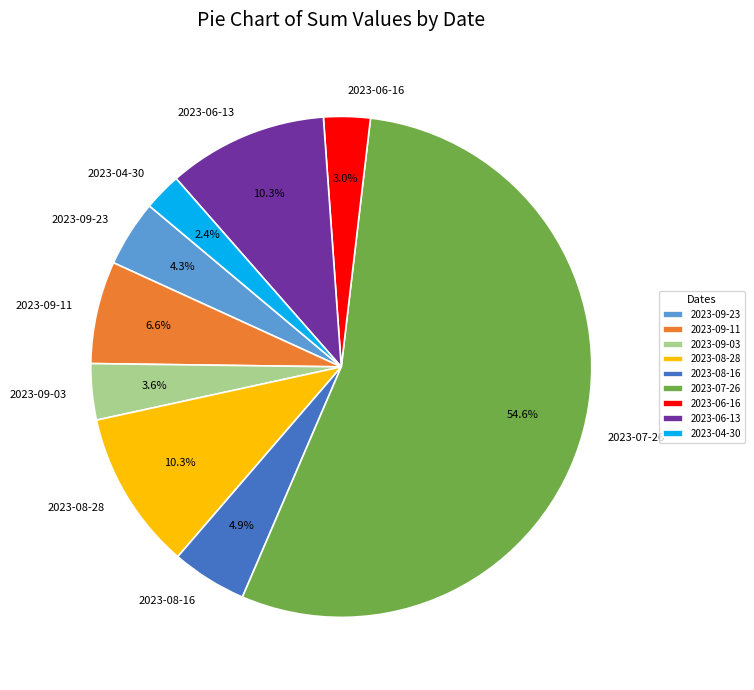

To the nearest percent, what is the difference between the 2023-08-16 and 2023-06-13 slice percentages?

5%